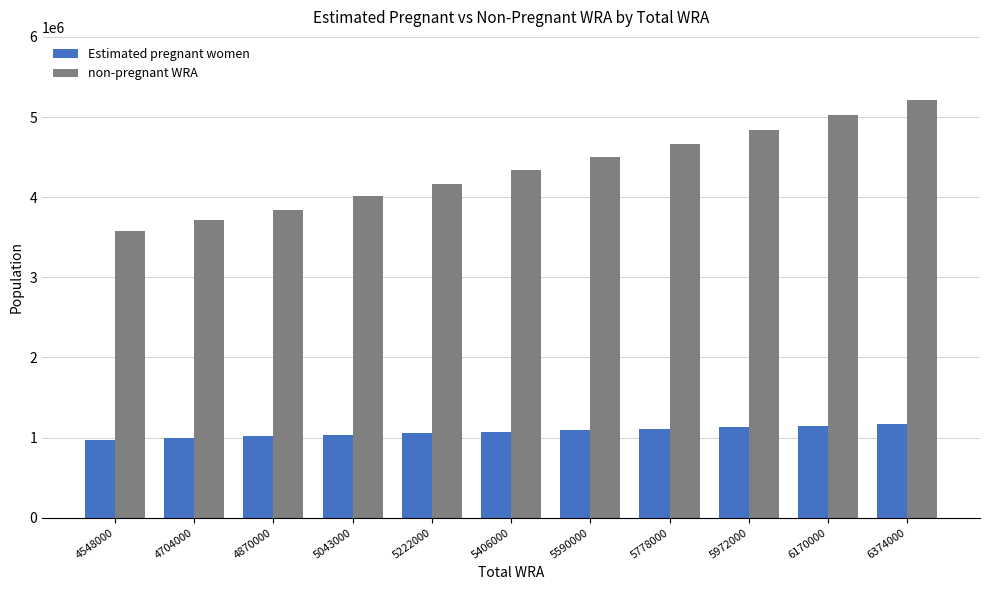

Which series has the widest spread of values?

non-pregnant WRA